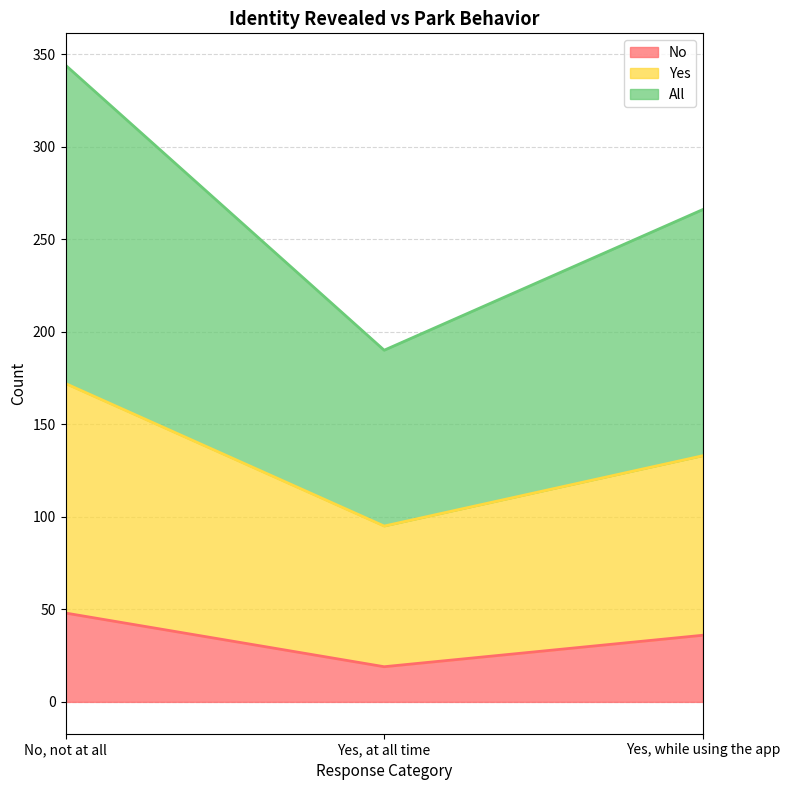

List the labels in order of All value, smallest first.

Yes, at all time, Yes, while using the app, No, not at all